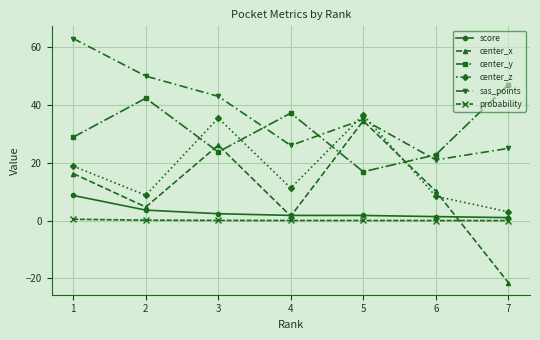

In center_y, how many points are higher than both neighbors (excluding endpoints)?

2